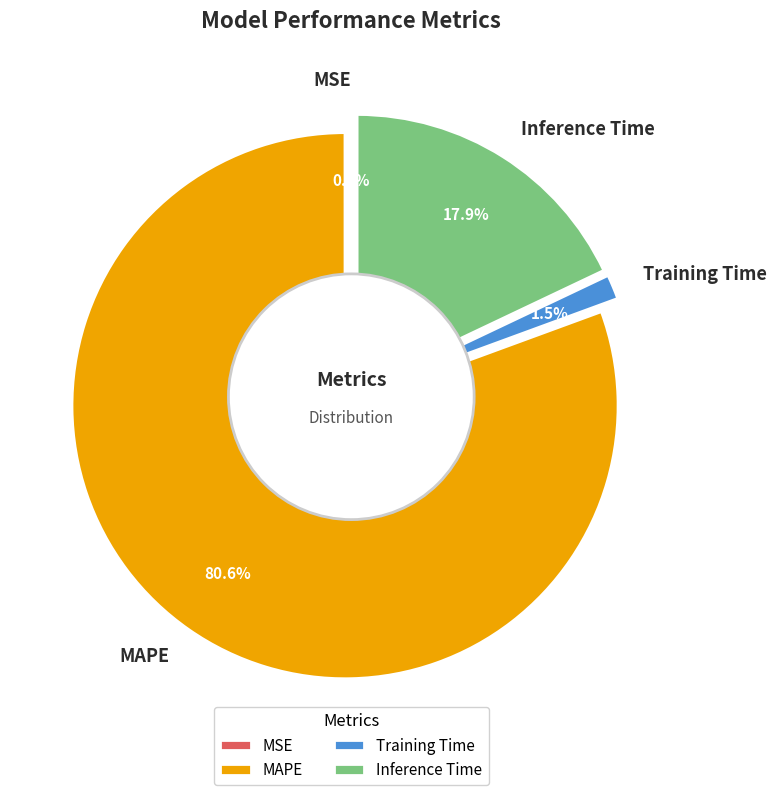

To the nearest percent, what portion does MAPE represent?

81%